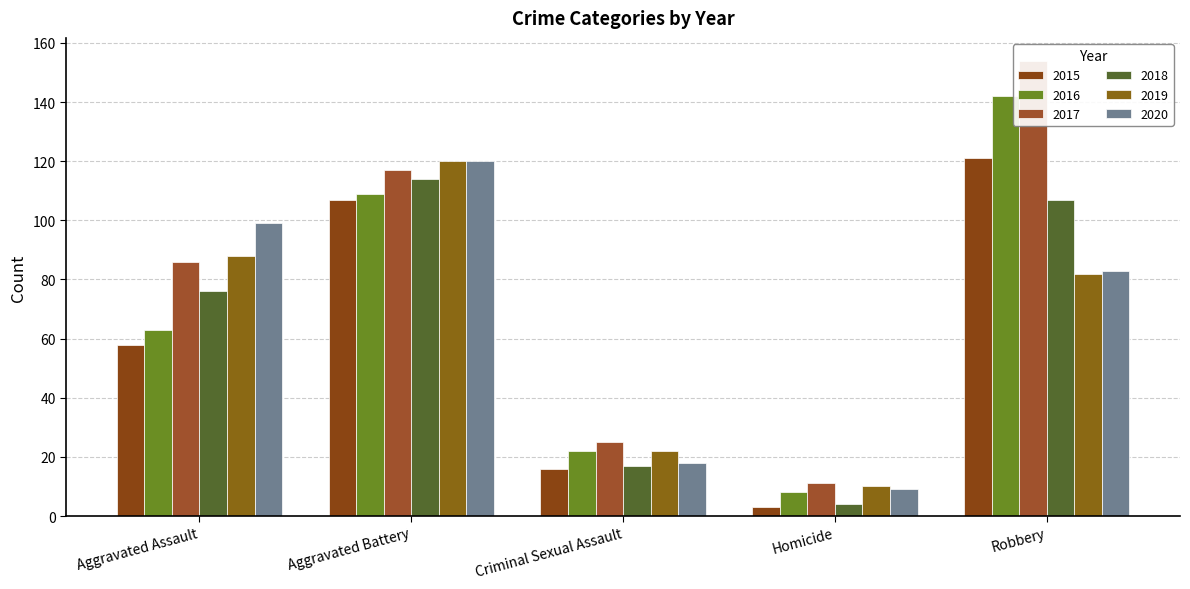

Reading left to right, what are all the values shown in this chart?

2015: 58	107	16	3	121
2016: 63	109	22	8	142
2017: 86	117	25	11	154
2018: 76	114	17	4	107
2019: 88	120	22	10	82
2020: 99	120	18	9	83